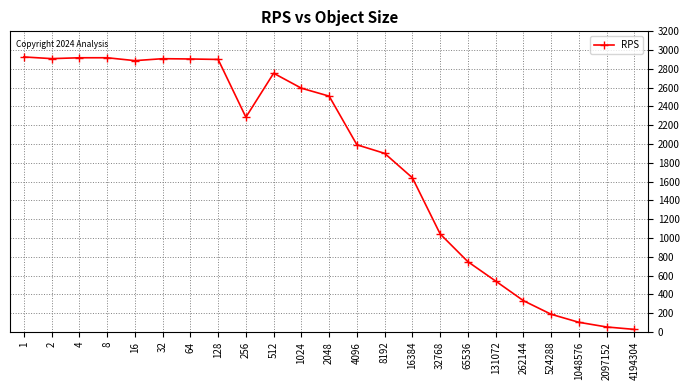

What is the value of the 17th point from the left?

747.3